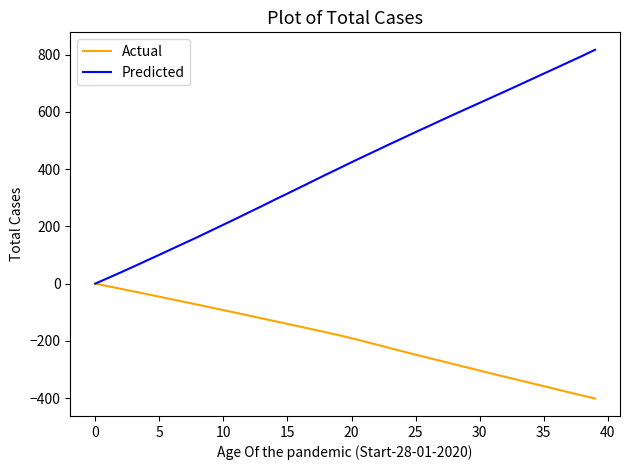

What is the sum of all Actual values?

-7717.0